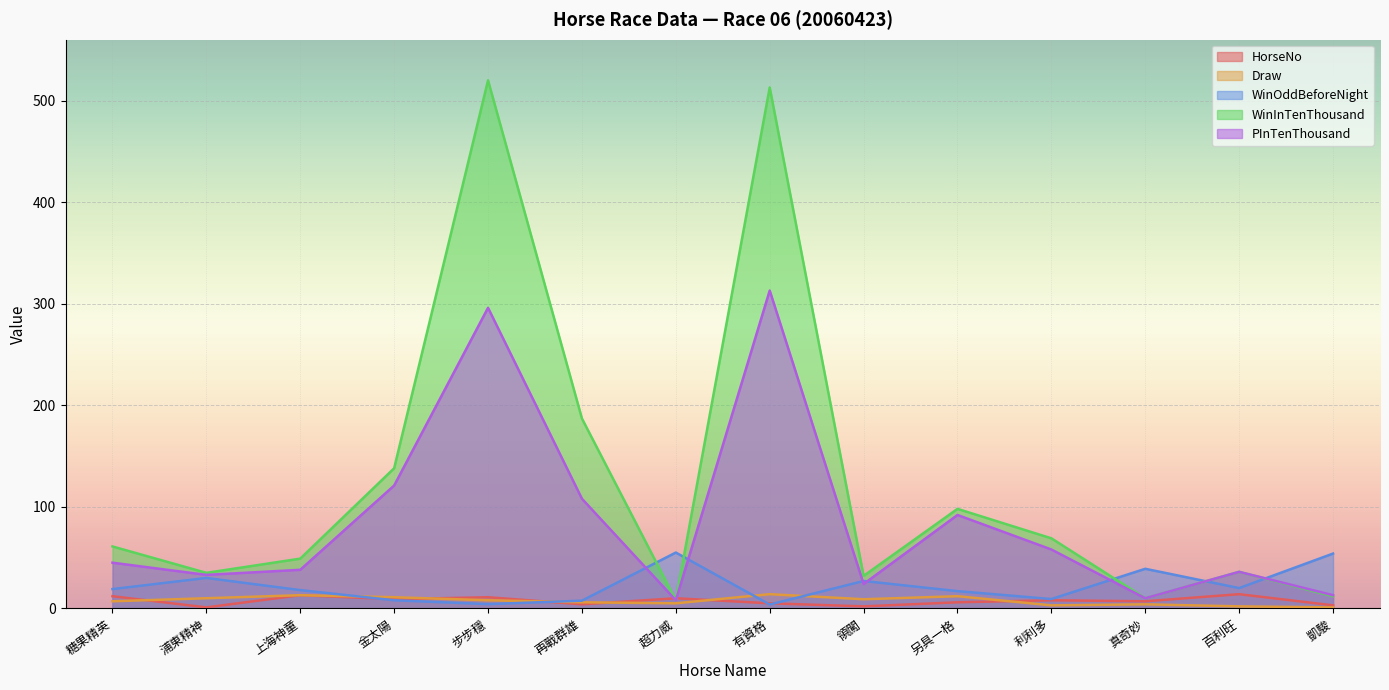

In HorseNo, how many points are lower than both neighbors (excluding endpoints)?

5